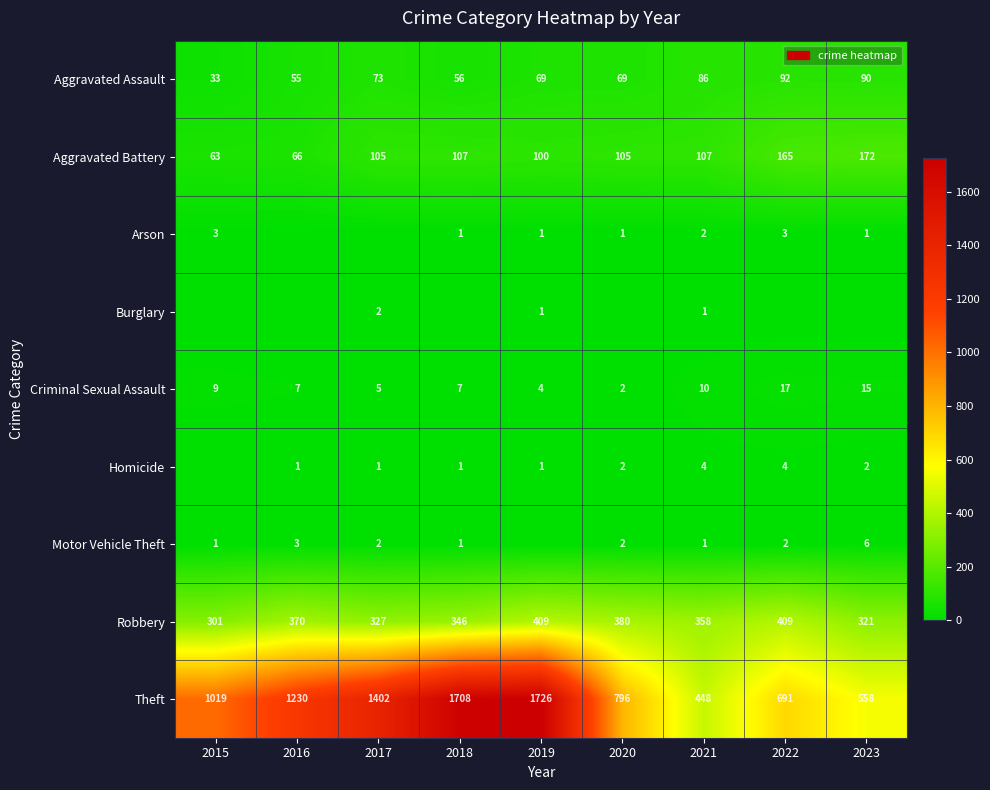

Is the value of Robbery at 2019 greater than the value of Motor Vehicle Theft at 2017?

Yes